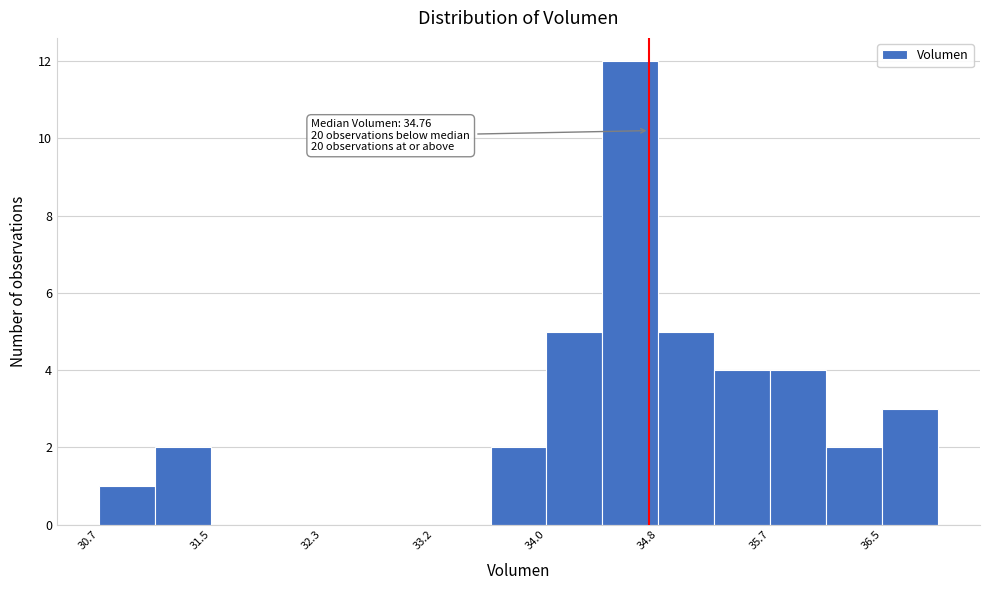

Which range on the x-axis has the tallest bar?

34.4 to 34.8